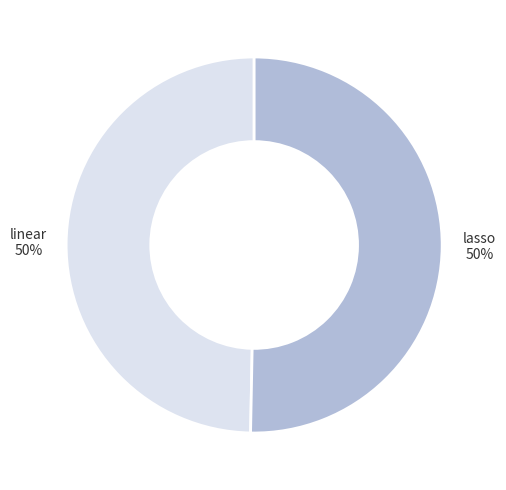

Is the sum of lasso and linear greater than half?

Yes